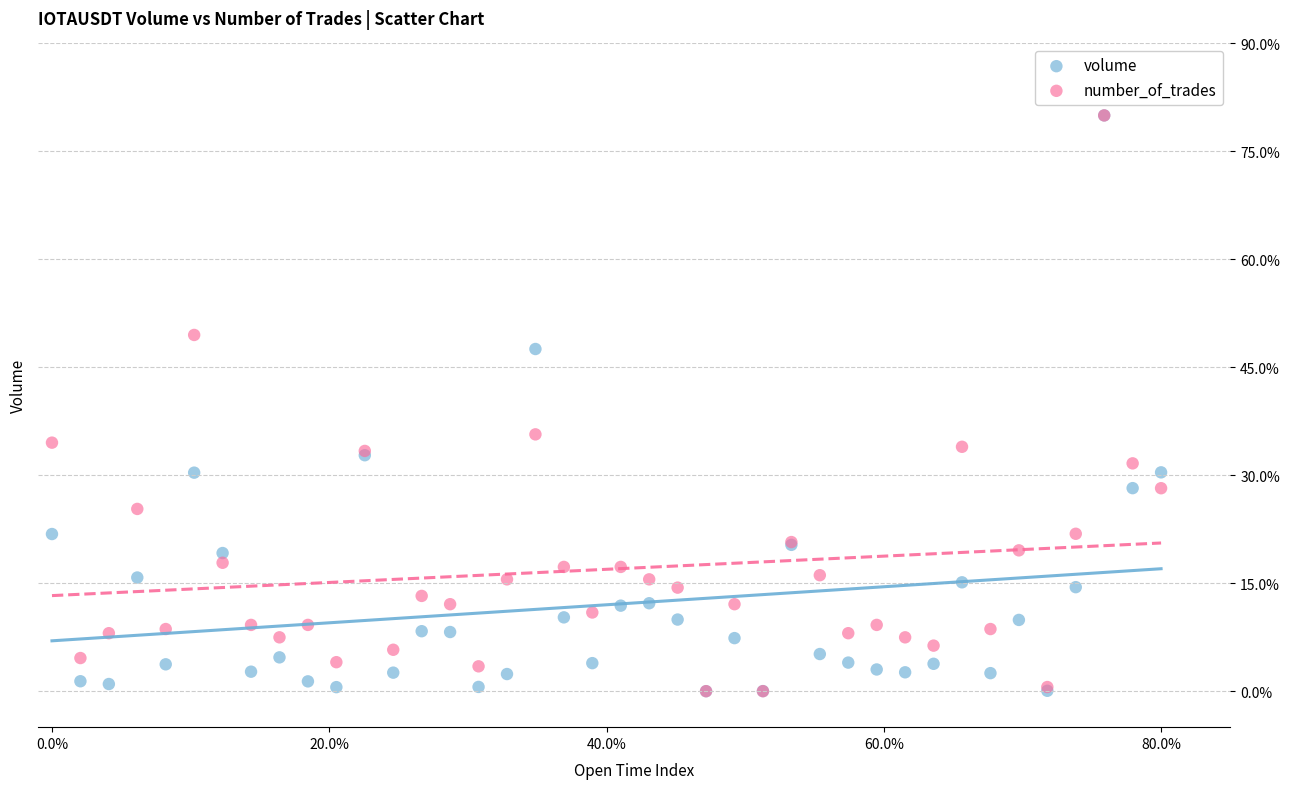

What are all the series names shown in the legend?

volume, number_of_trades